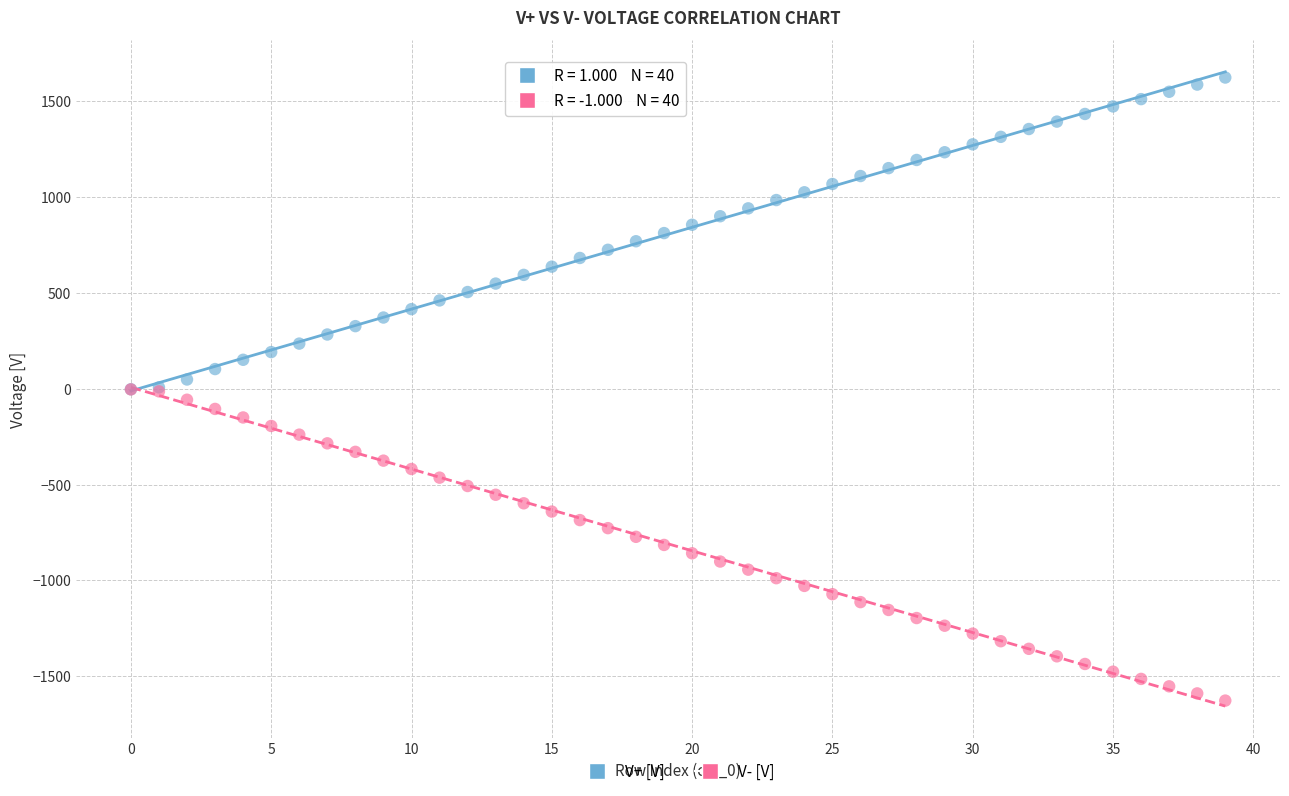

Which series reaches the maximum Y coordinate?

V+ [V]